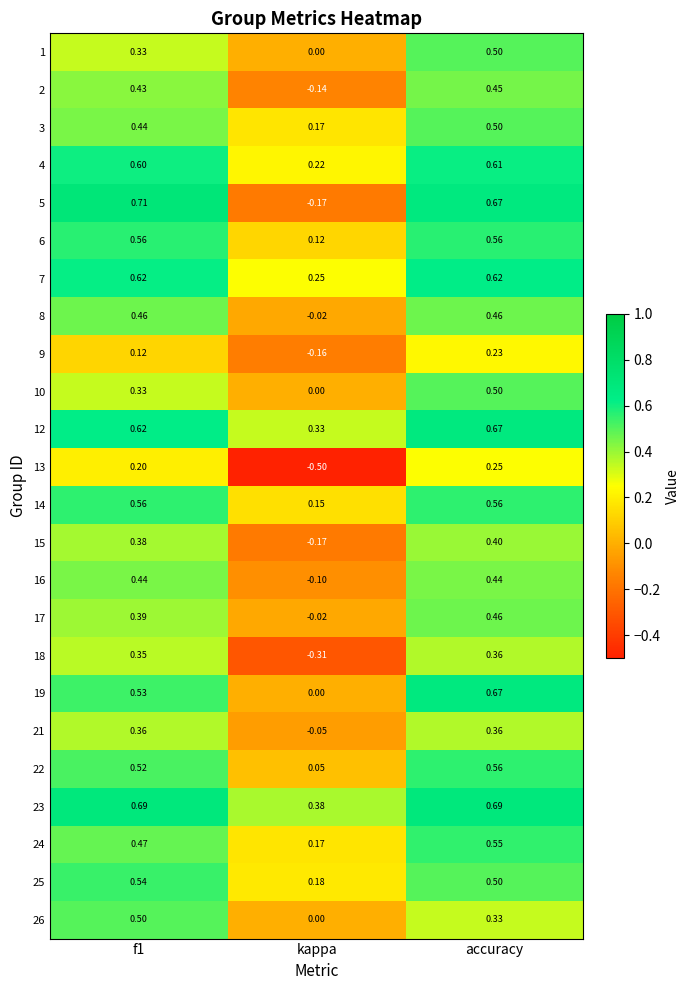

At which label is 18 closest to 0?

kappa